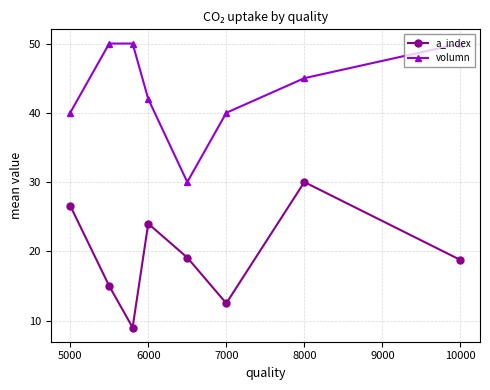

True or false: a_index has more than 2 points higher than both neighbors.

False